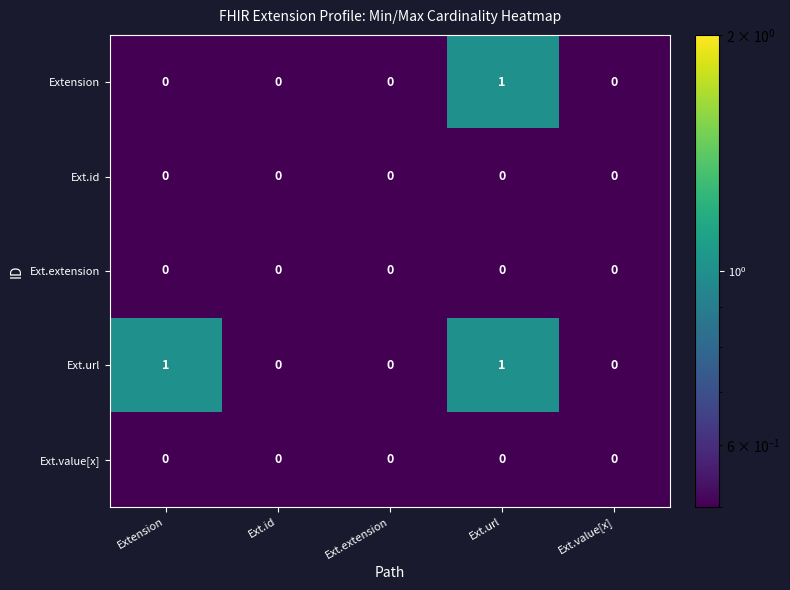

The value of Ext.url at Ext.url is 1. True or false?

True